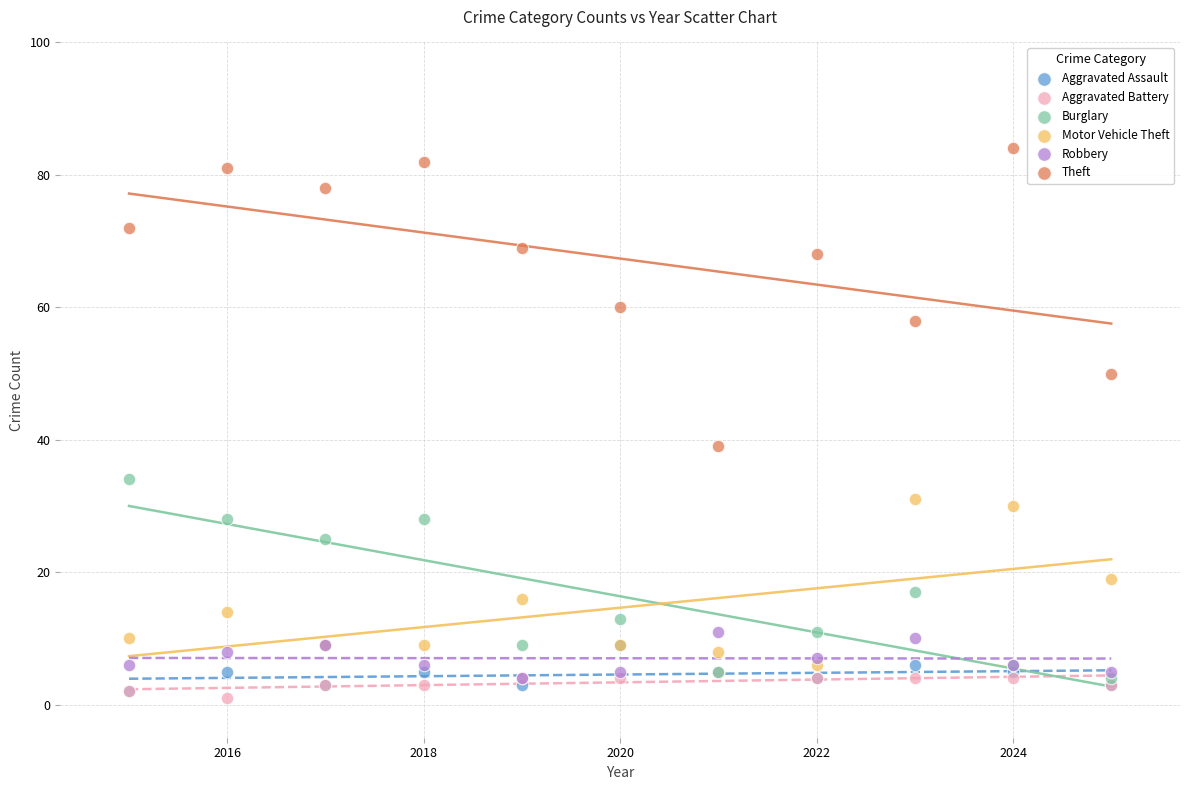

Across all series, what Y value is closest to 42?

39